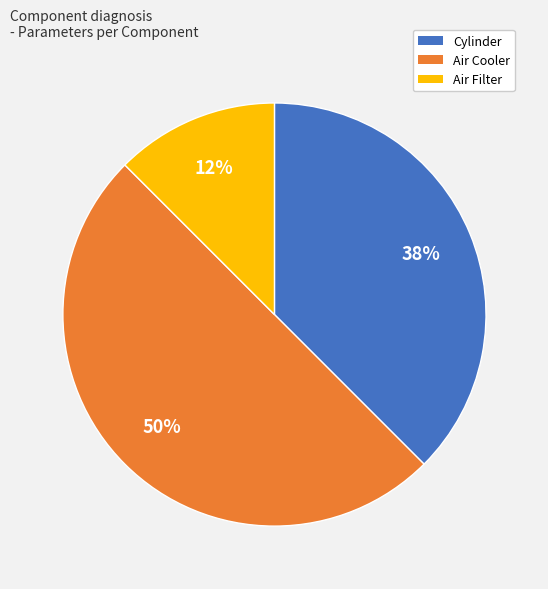

Which has a higher value, Air Cooler or Air Filter?

Air Cooler